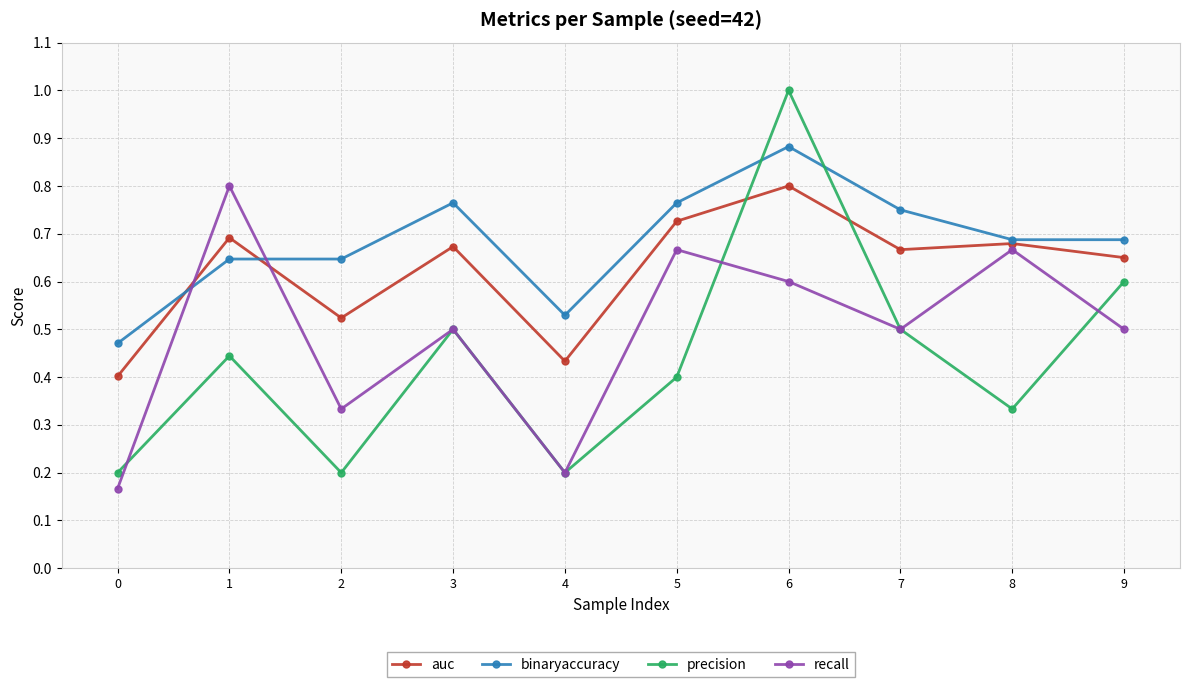

Which series ends up on top after the final intersection of precision and binaryaccuracy?

binaryaccuracy